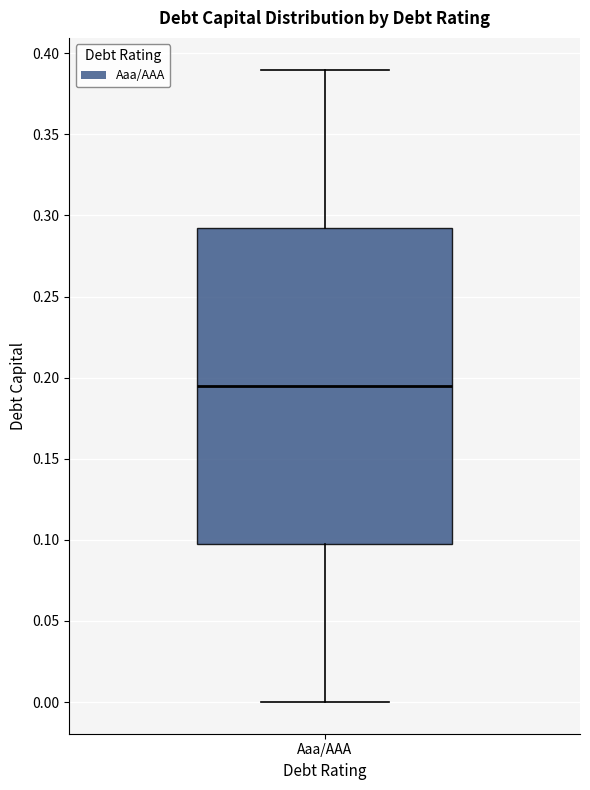

Transcribe this box plot: give where the median line is, the range the box spans, and where the two whiskers end, as read against the y-axis. The values are not printed on the chart, so give them approximately, as read against the axis.

median 0.195, box 0.100 to 0.295, whiskers 0.000 to 0.390